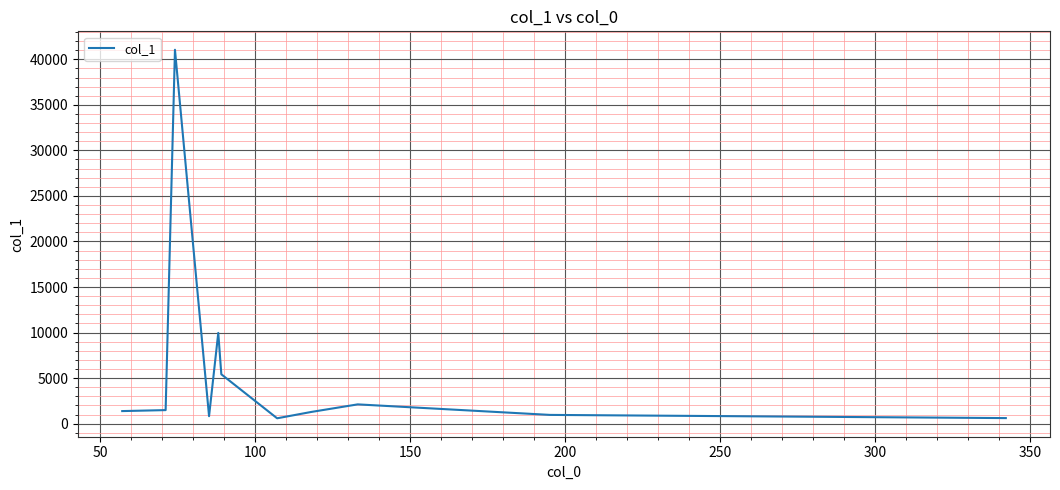

What is the difference between the maximum and minimum values?

40457.8